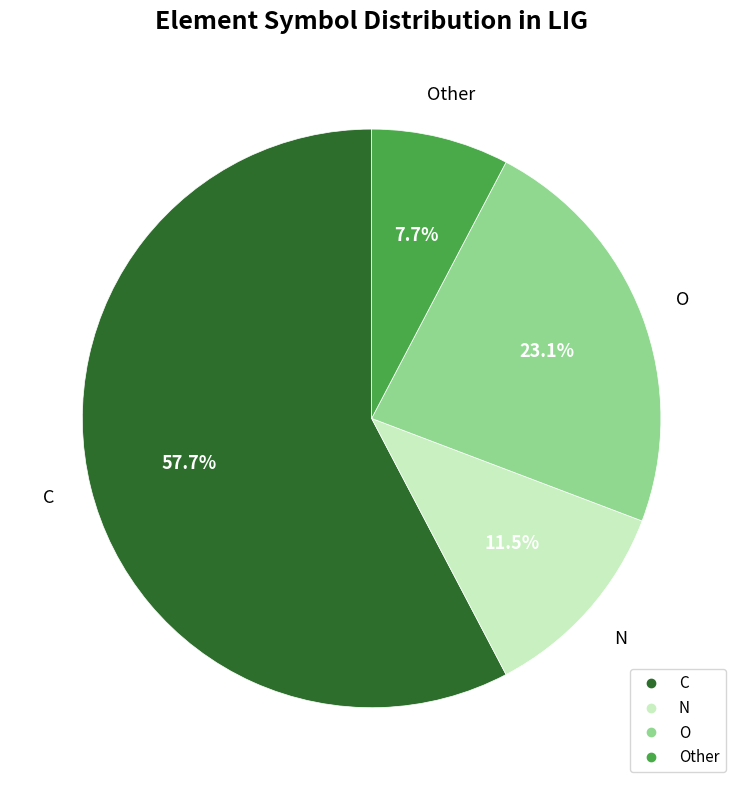

Is there a majority slice in this chart?

Yes